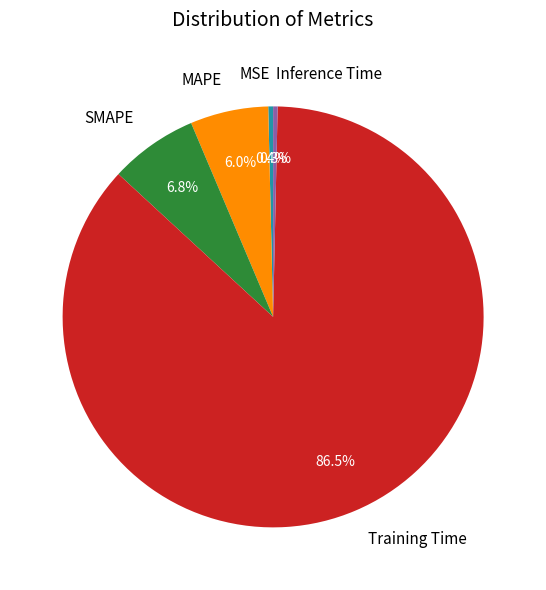

How many slices are in this pie chart?

5